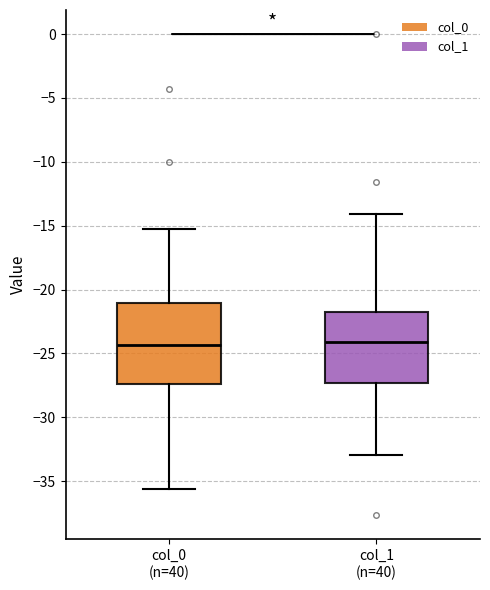

Where is the upper edge of the box for col_1 (n=40) on the y-axis? The values are not printed on the chart, so give them approximately, as read against the axis.

-22.0